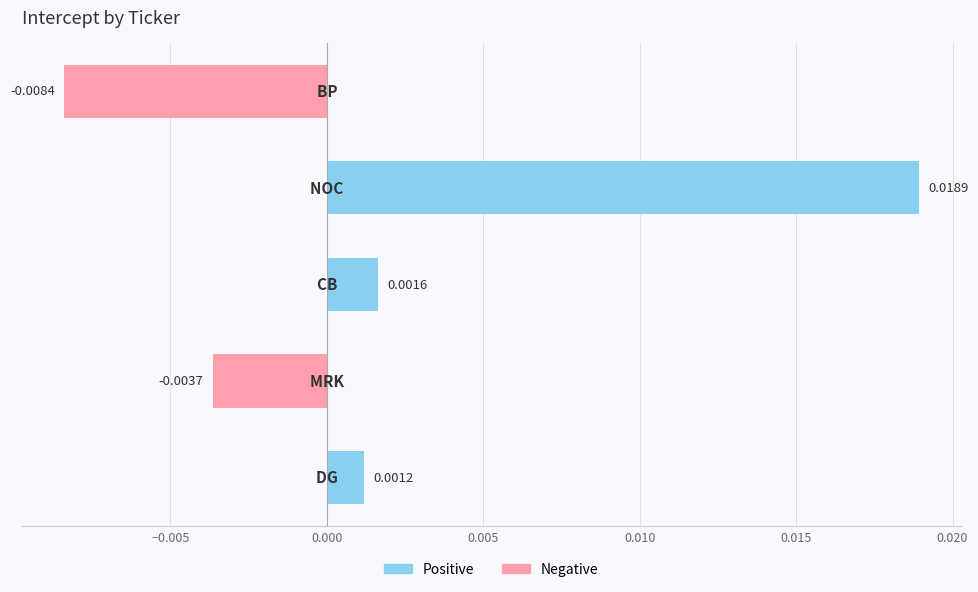

How many data points are less than 0?

2